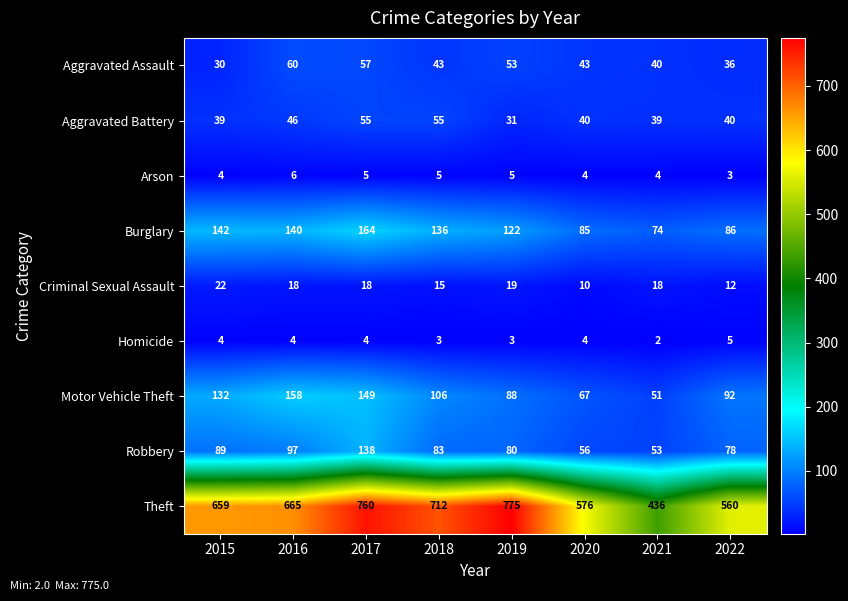

True or false: Arson has a value of 9 at 2019.

False